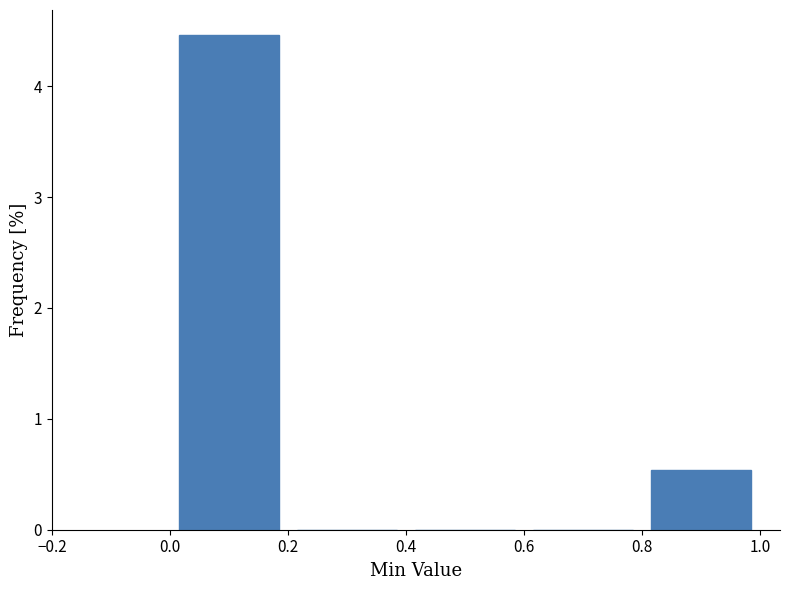

Reading left to right, list every bar in this chart as the range it spans on the x-axis followed by its height. The values are not printed on the chart, so give them approximately, as read against the axis.

0.0 to 0.2: 4.5
0.2 to 0.4: 0
0.4 to 0.6: 0
0.6 to 0.8: 0
0.8 to 1.0: 0.5